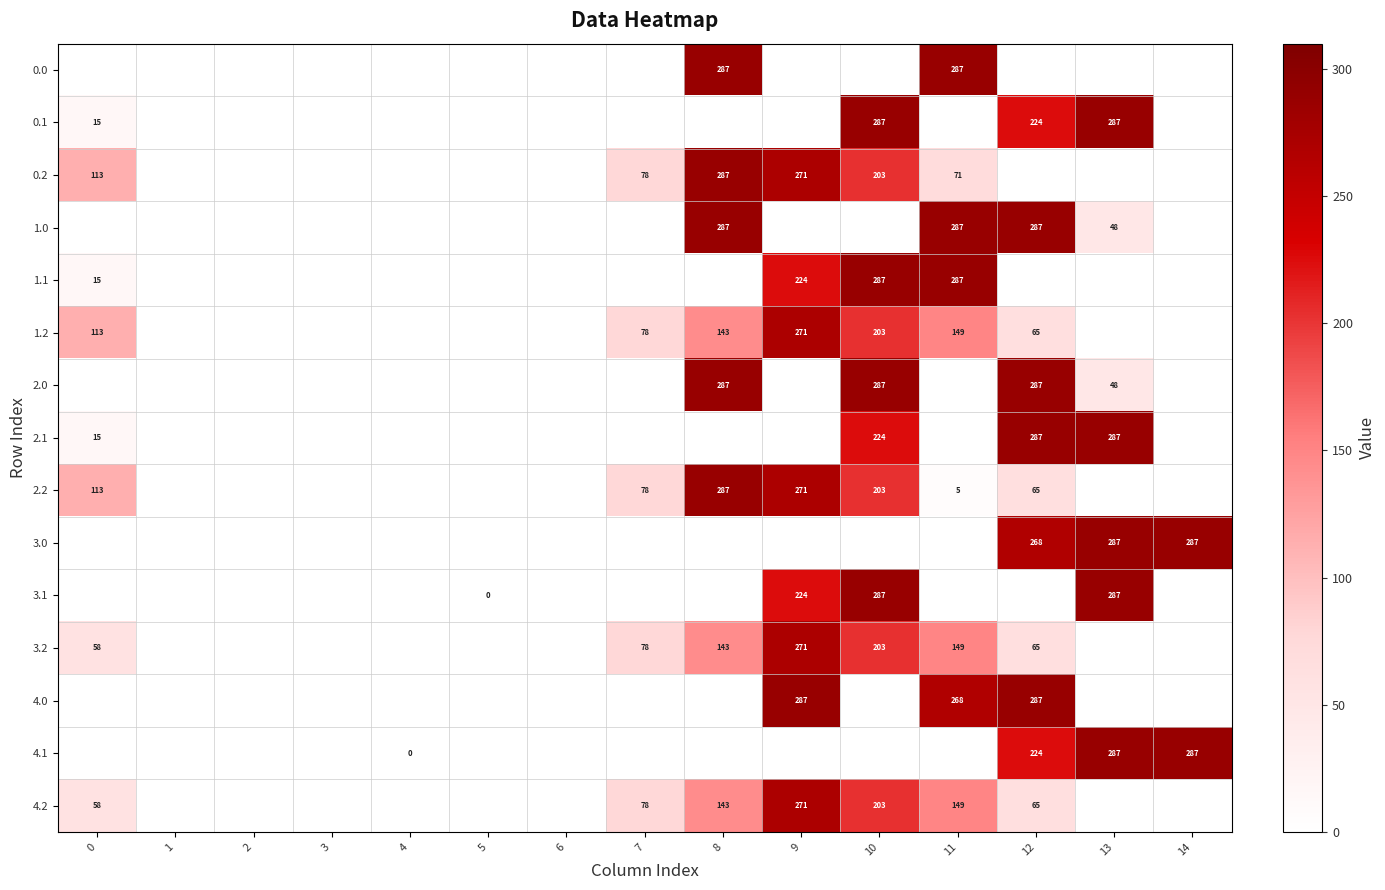

True or false: 3.1 has a value of 224 at 9.

True